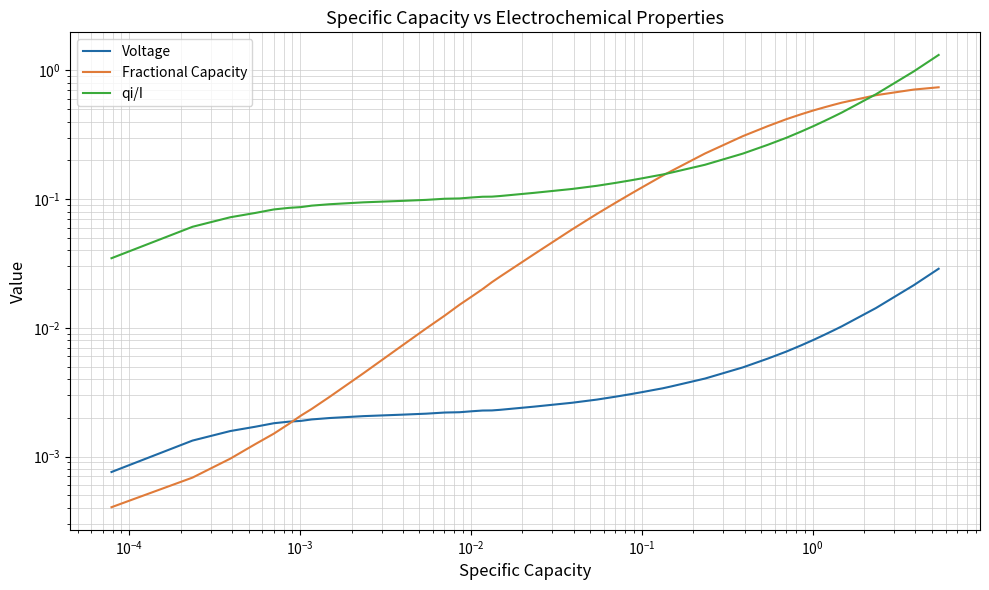

What is the difference between the maximum and minimum values in the Fractional Capacity series?

0.7